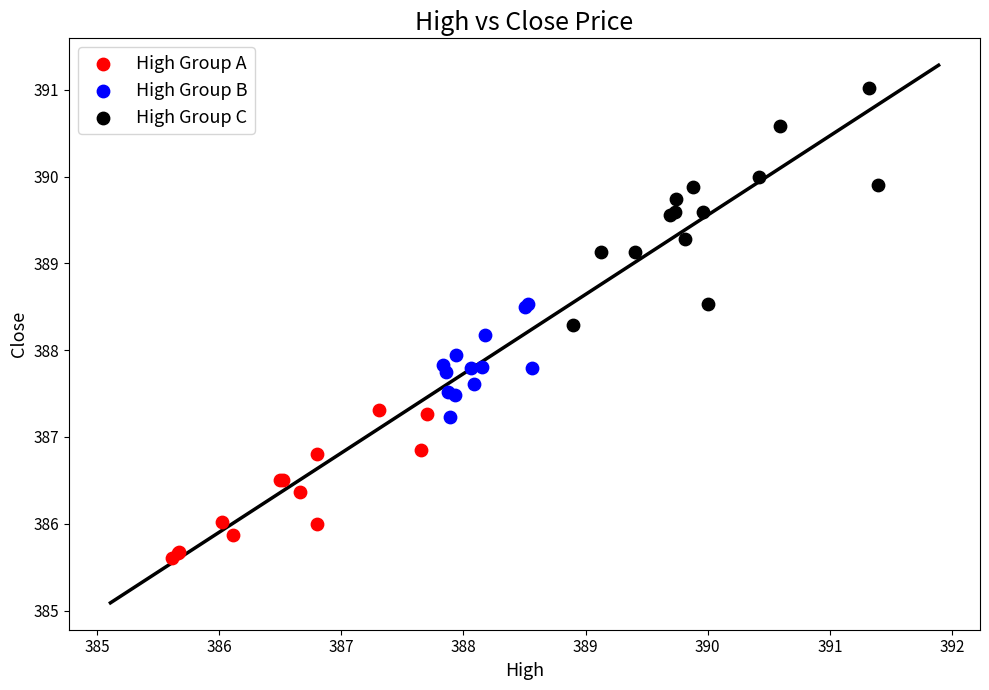

Which series has the widest spread of Y values?

High Group C